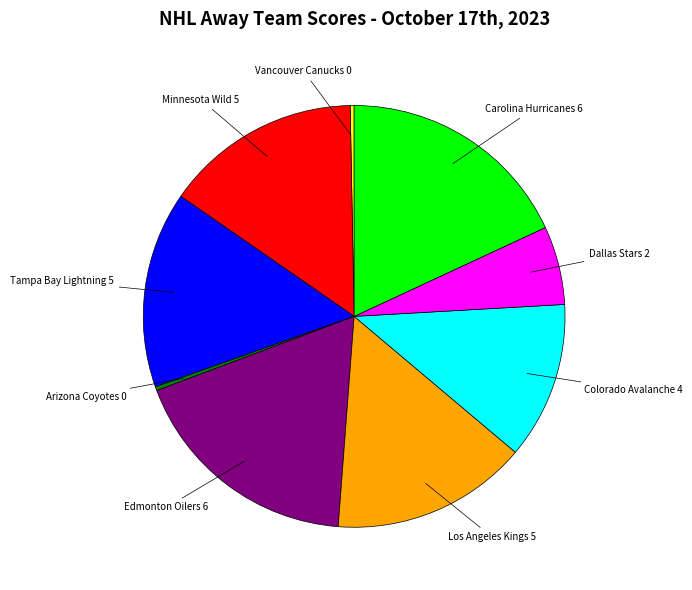

Does any single category account for the majority?

No